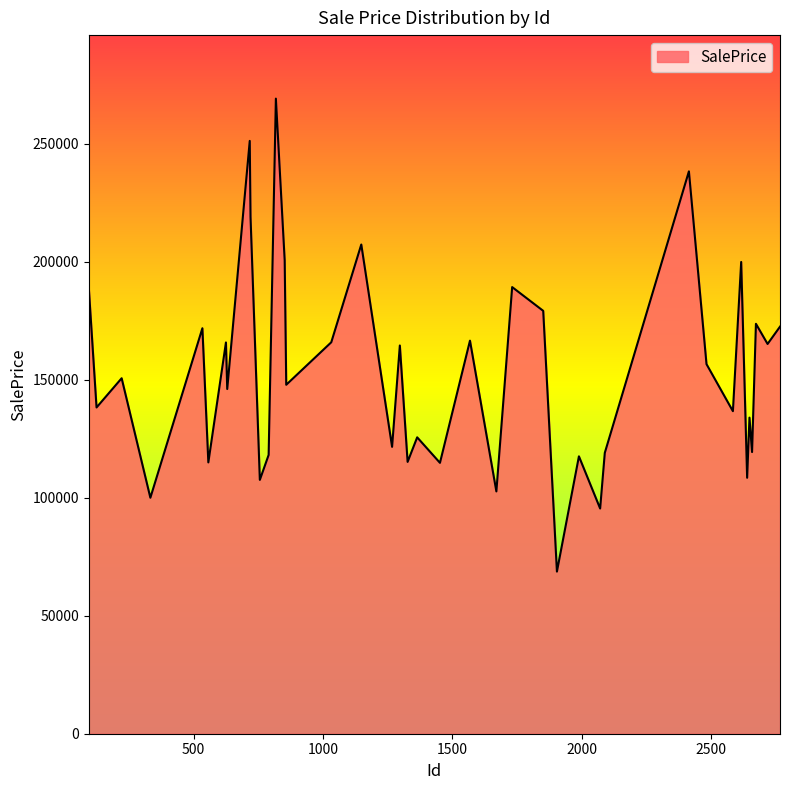

What is the minimum value shown in the chart?

68726.8